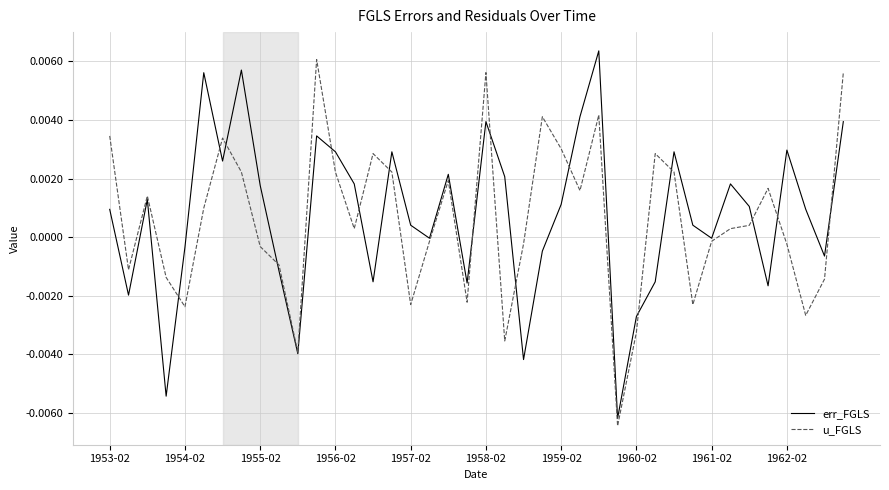

What are all the series names shown in the legend?

err_FGLS, u_FGLS